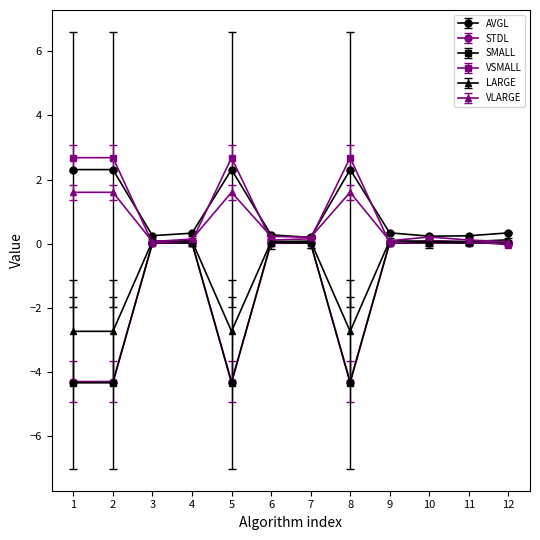

Which series has the largest range (max minus min)?

SMALL